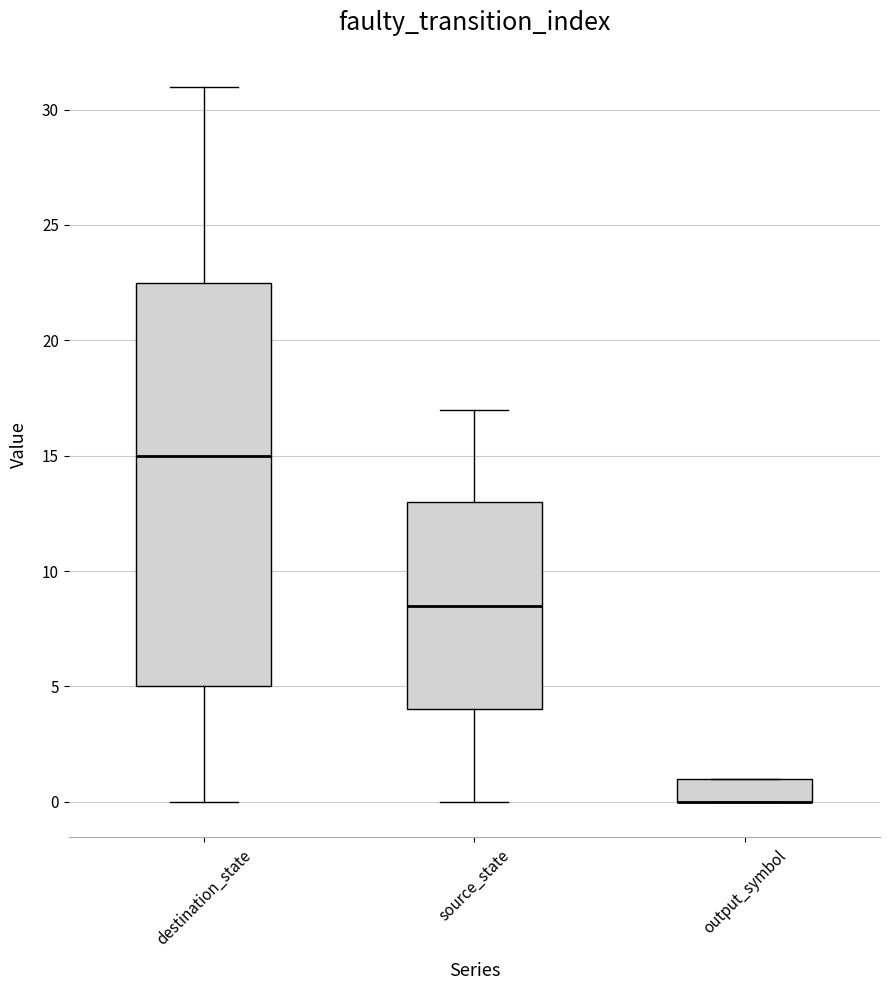

Comparing the boxes themselves (not the whiskers), which one is the tallest?

destination_state